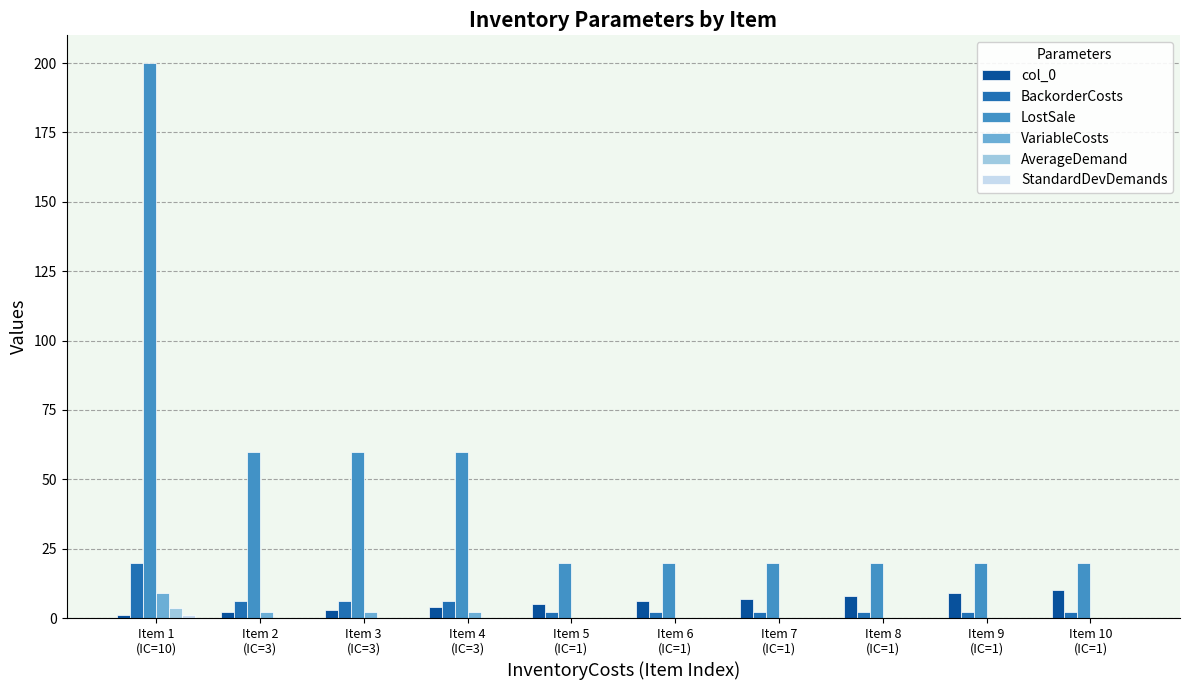

Are the bars horizontal?

No